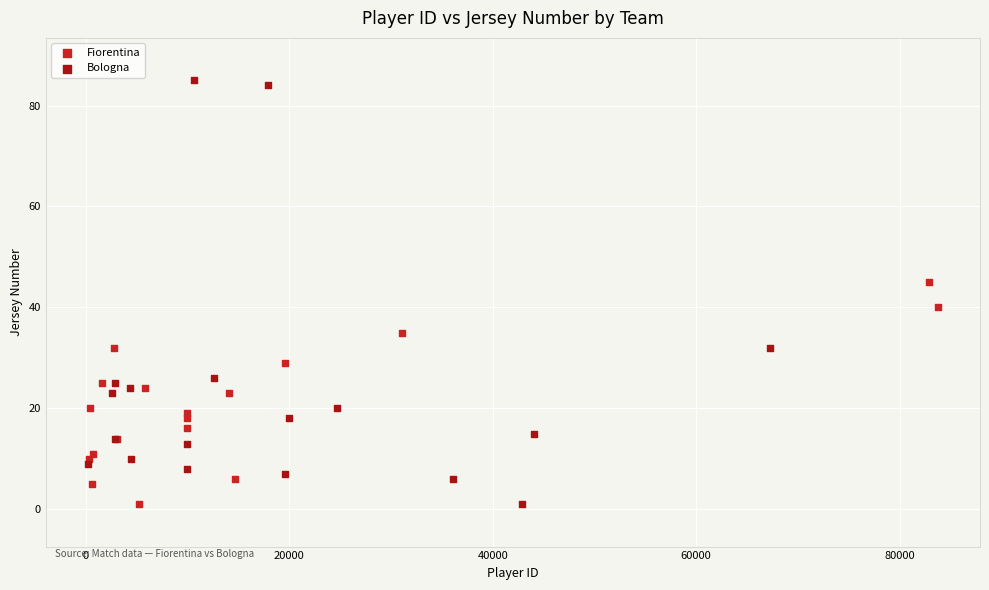

Which series has the largest Y range (max minus min)?

Bologna